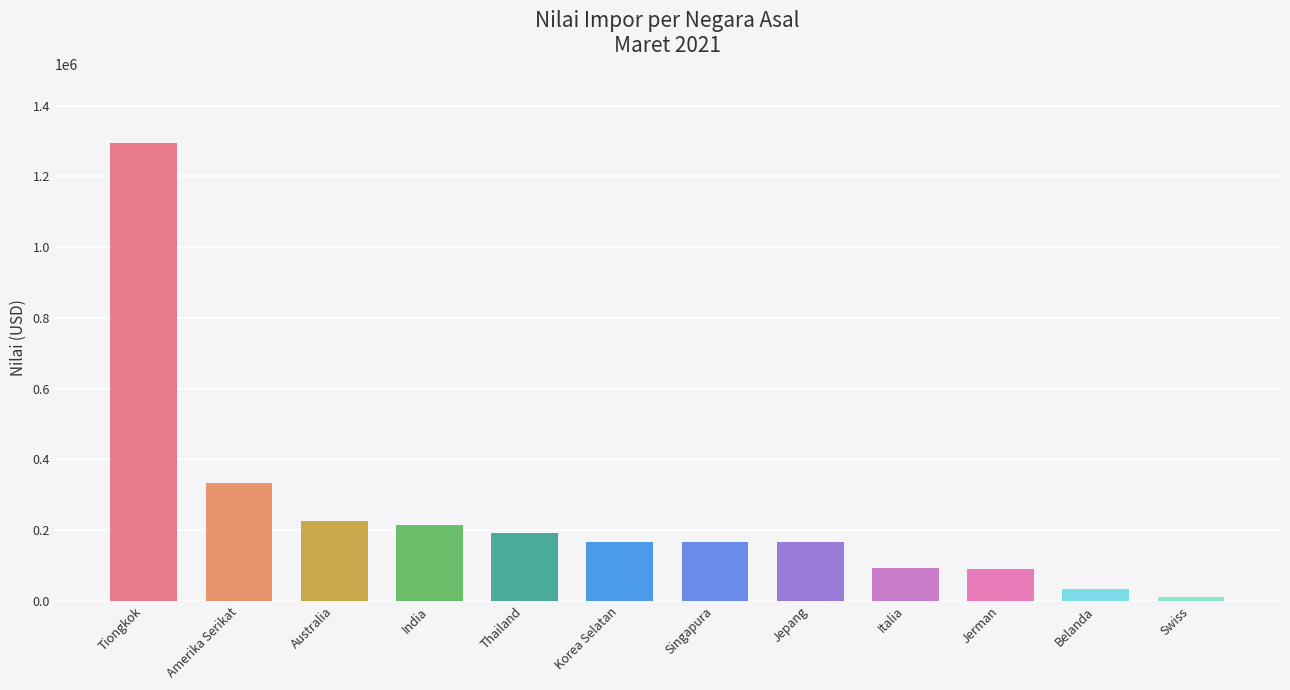

Which label corresponds to the largest value in the chart?

Tiongkok